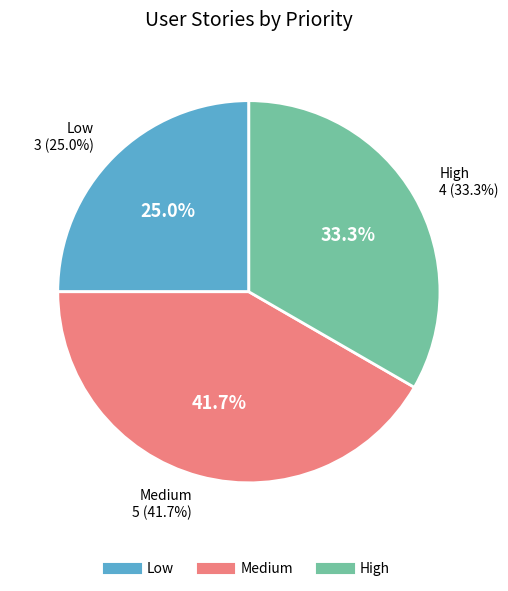

Which slice is the largest?

Medium